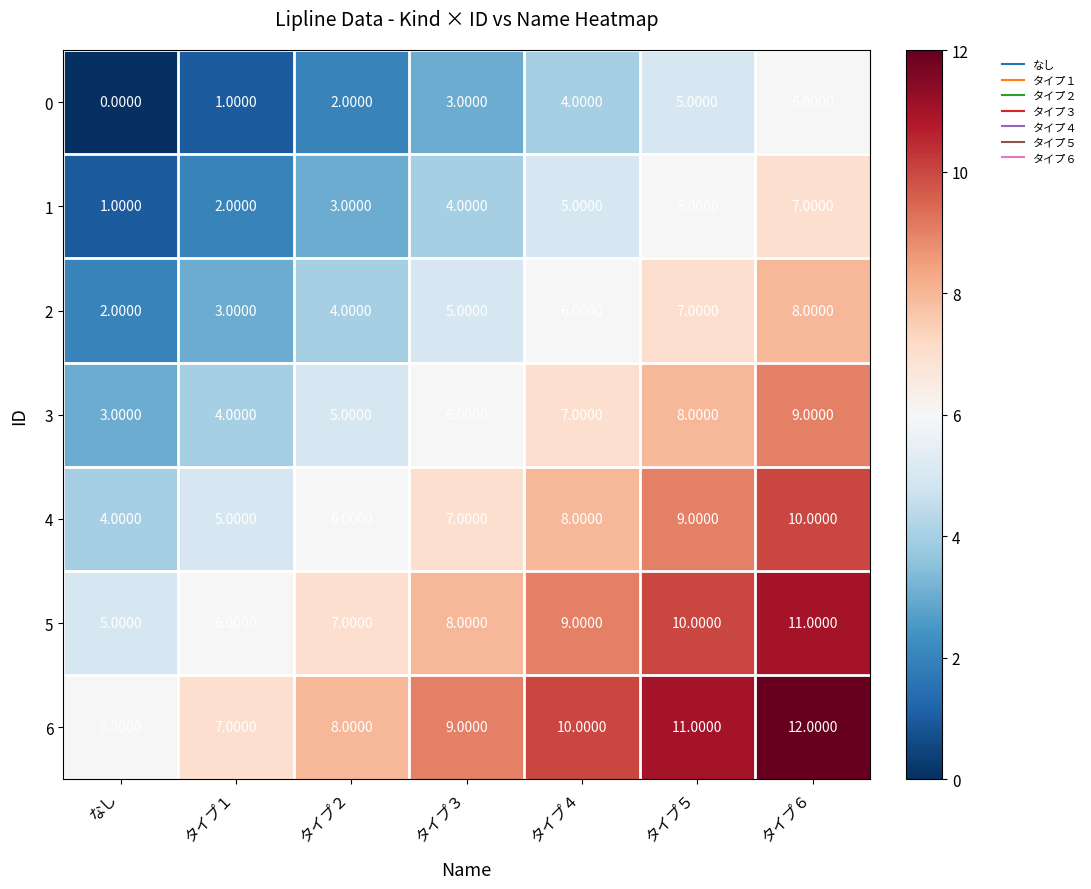

At which category is the sum across all series the highest?

タイプ６